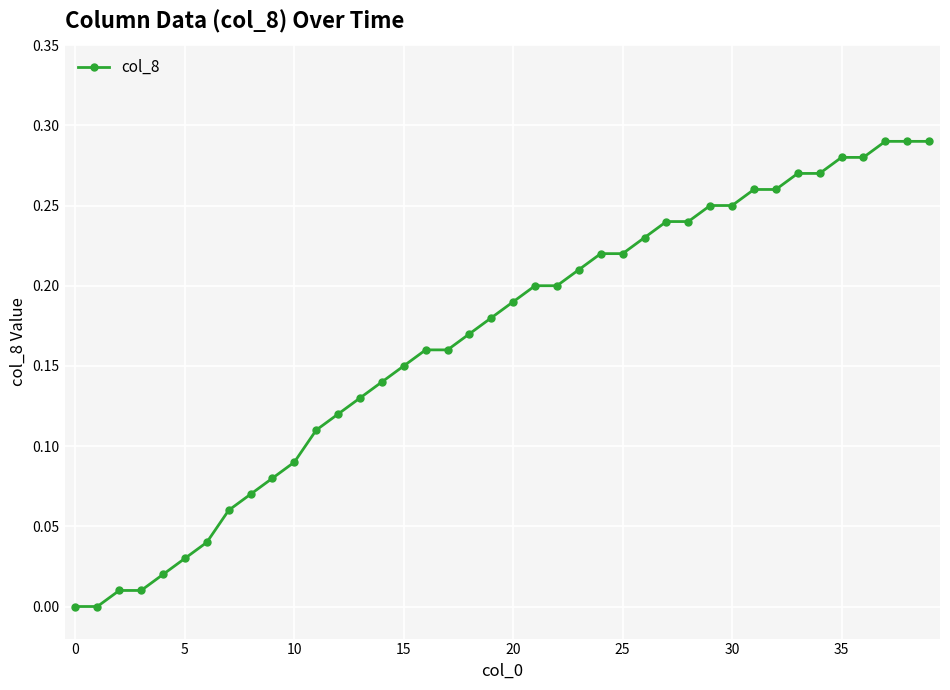

What is the sum of all values?

6.7